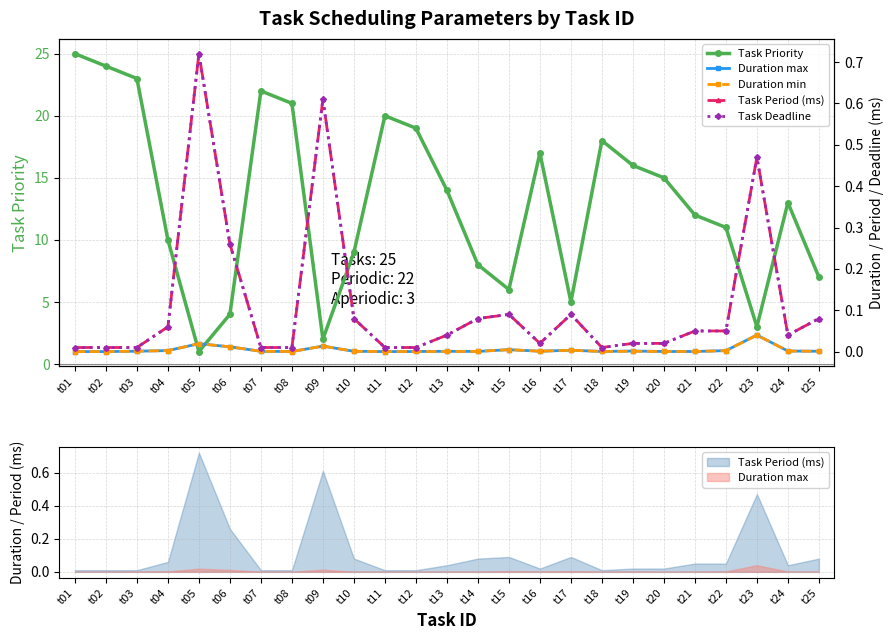

In Task Period (ms), how many points are lower than both neighbors (excluding endpoints)?

3